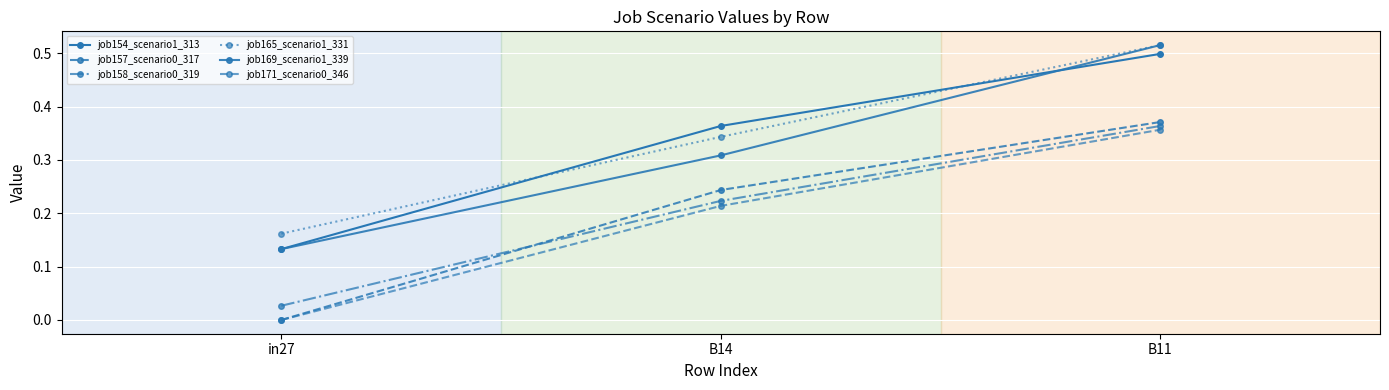

The value of job157_scenario0_317 at B11 is 0.6. True or false?

False